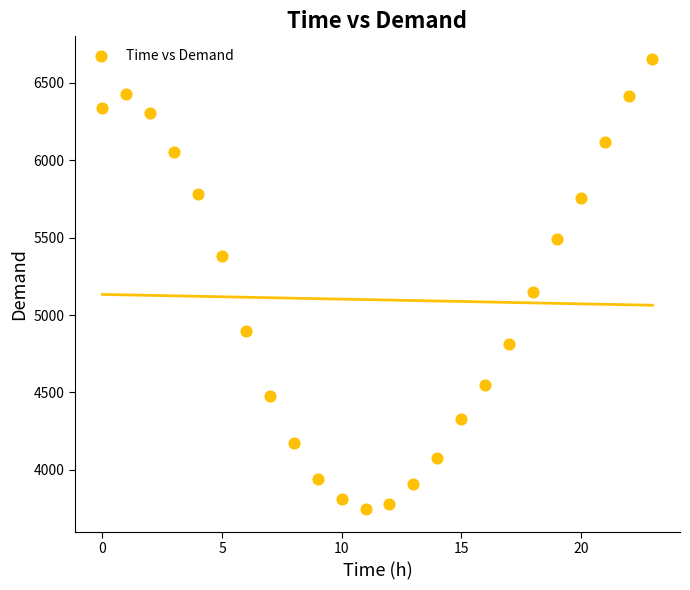

What Y value in the scatter plot is closest to 5200?

5147